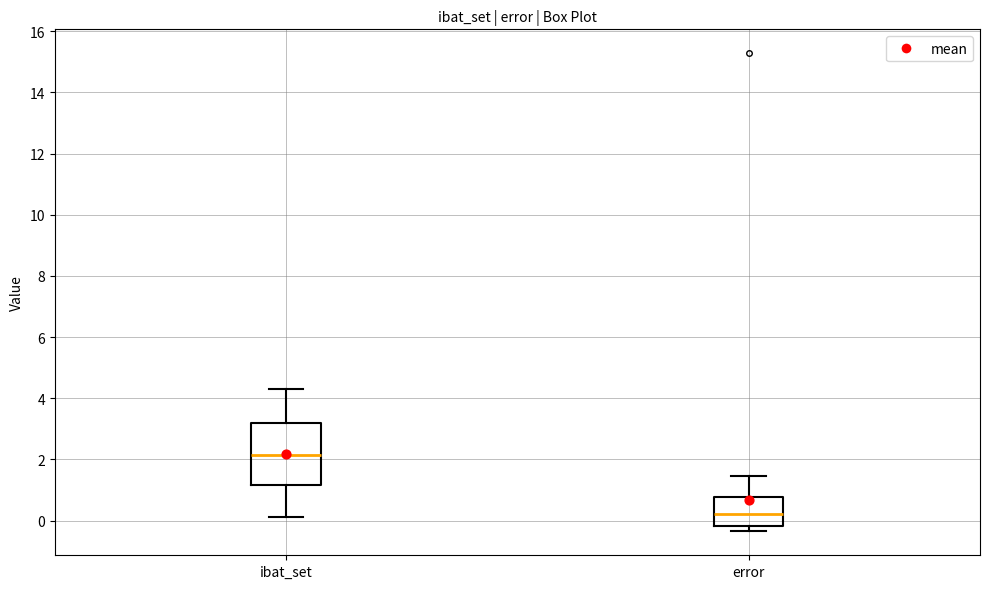

Reading left to right, read every box against the y-axis: the position of its median line, the range the box covers, and the ends of its whiskers. The values are not printed on the chart, so give them approximately, as read against the axis.

ibat_set: median 2.2, box 1.2 to 3.2, whiskers 0.2 to 4.4
error: median 0.2, box -0.2 to 0.8, whiskers -0.4 to 1.4